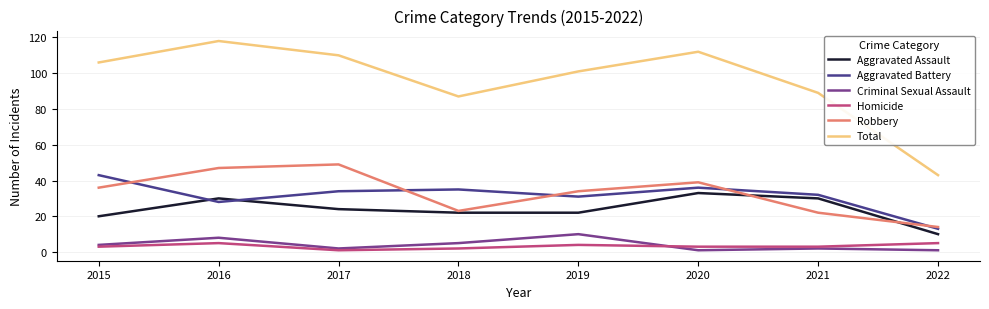

True or false: Homicide and Total intersect in this chart.

False